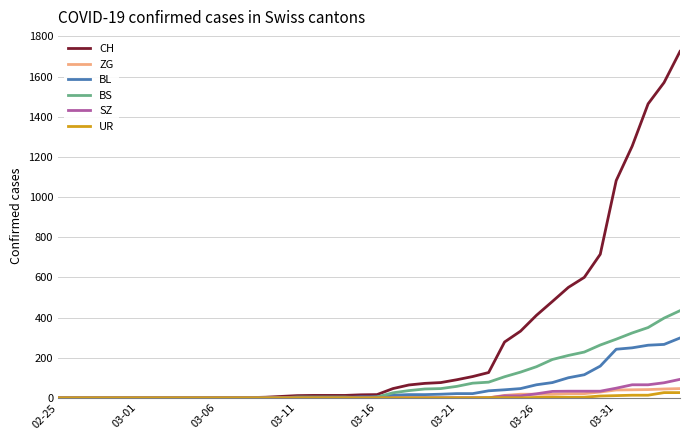

Which series has the largest range (max minus min)?

CH